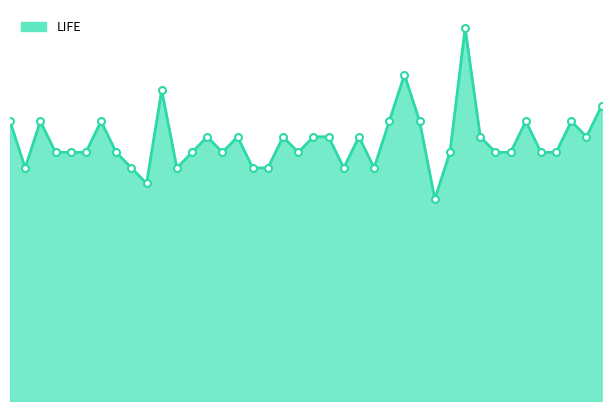

How many lines are shown in the chart?

1